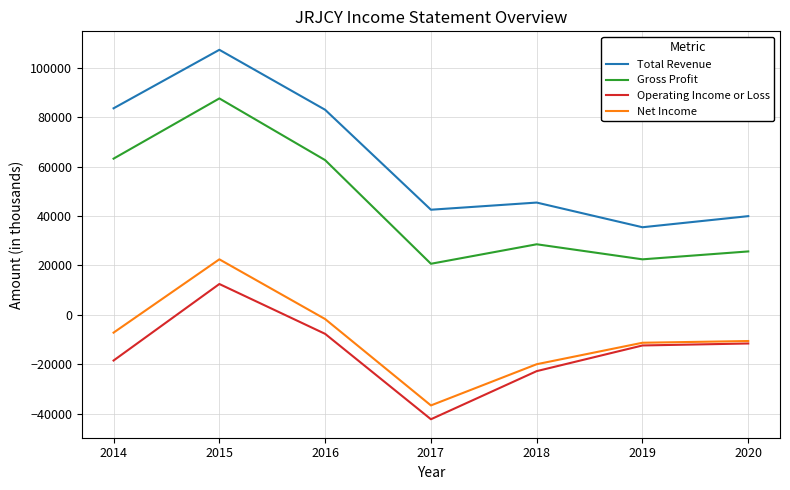

What is the approximate value of Operating Income or Loss at 2017?

-42300